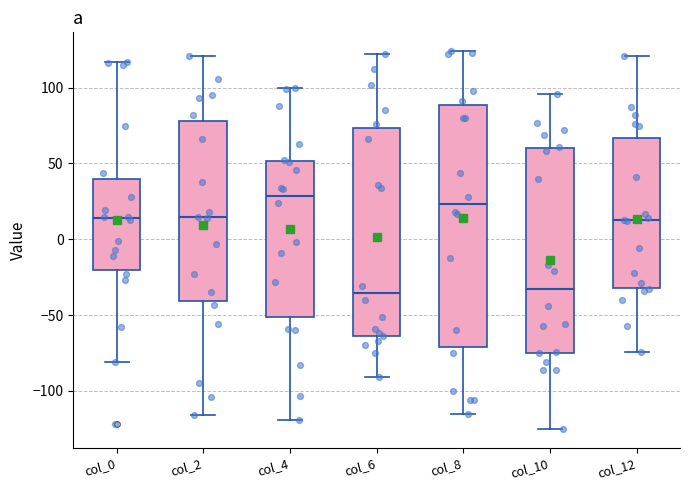

Reading left to right, read every box against the y-axis: the position of its median line, the range the box covers, and the ends of its whiskers. The values are not printed on the chart, so give them approximately, as read against the axis.

col_0: median 15, box -20 to 40, whiskers -80 to 115
col_2: median 15, box -40 to 80, whiskers -115 to 120
col_4: median 30, box -50 to 50, whiskers -120 to 100
col_6: median -35, box -65 to 75, whiskers -90 to 120
col_8: median 25, box -70 to 90, whiskers -115 to 125
col_10: median -30, box -75 to 60, whiskers -125 to 95
col_12: median 15, box -30 to 65, whiskers -75 to 120